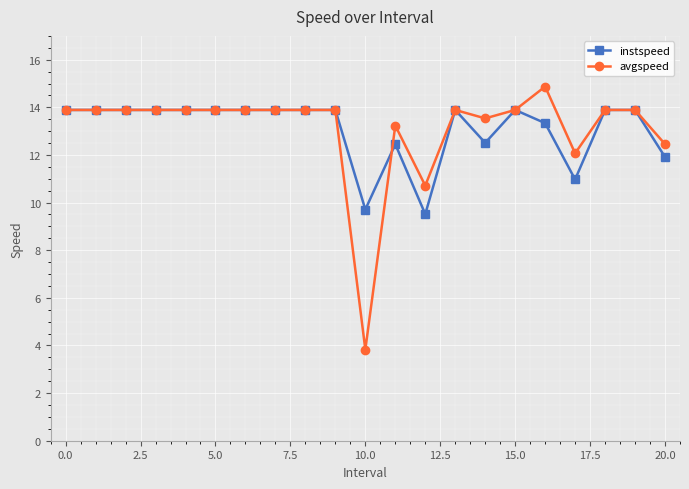

Which series has the widest spread of values?

avgspeed